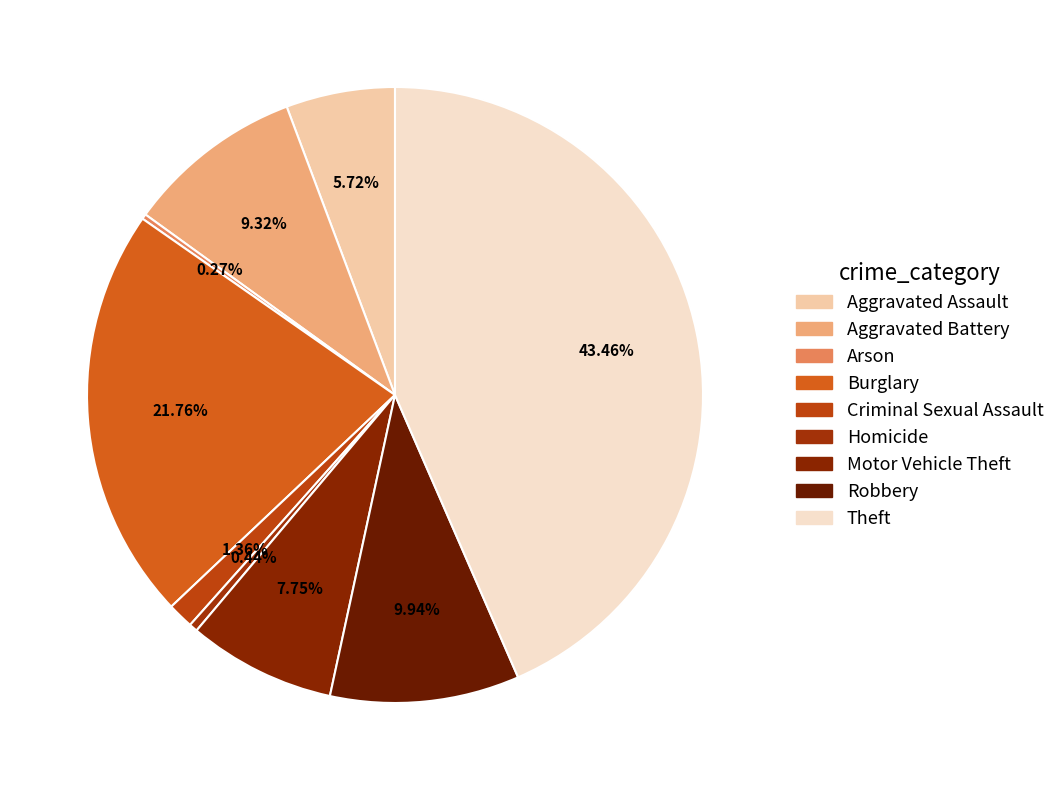

What is the smallest slice in the pie chart?

Arson